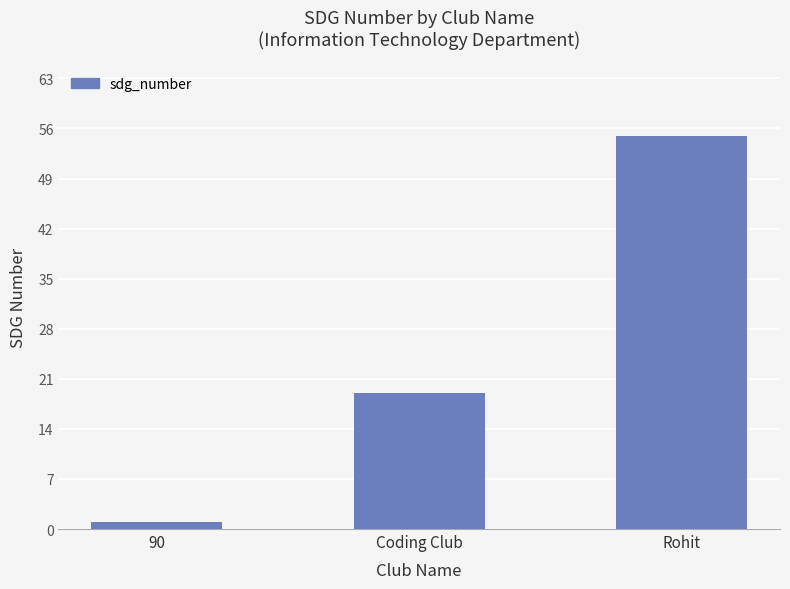

Read the value at Coding Club.

19